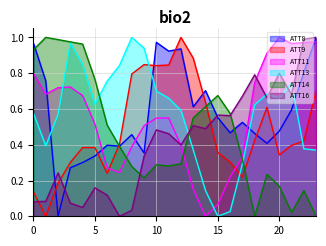

Which series has the largest total across all categories?

ATT13